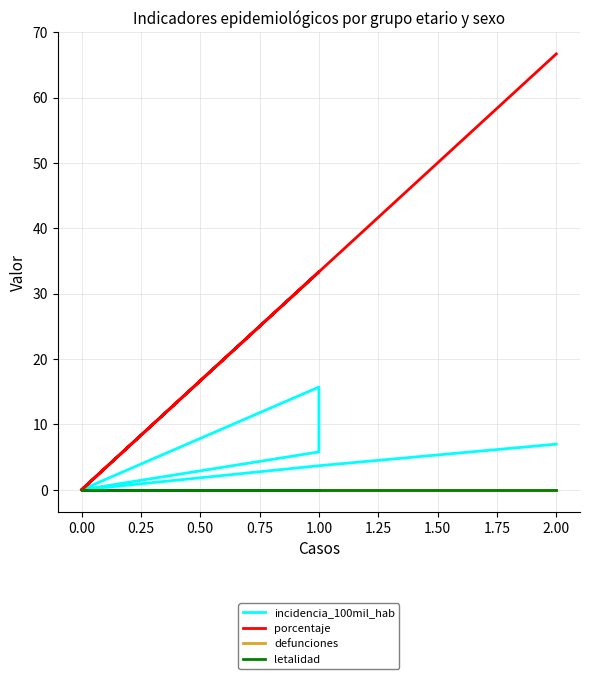

Reading right to left, list all the values displayed in this chart.

incidencia_100mil_hab: 7.0	3.7	0.0	5.8	9.7	15.7	0.0
porcentaje: 66.7	33.3	0.0	33.3	33.3	33.3	0.0
defunciones: 0.0	0.0	0.0	0.0	0.0	0.0	0.0
letalidad: 0.0	0.0	0.0	0.0	0.0	0.0	0.0